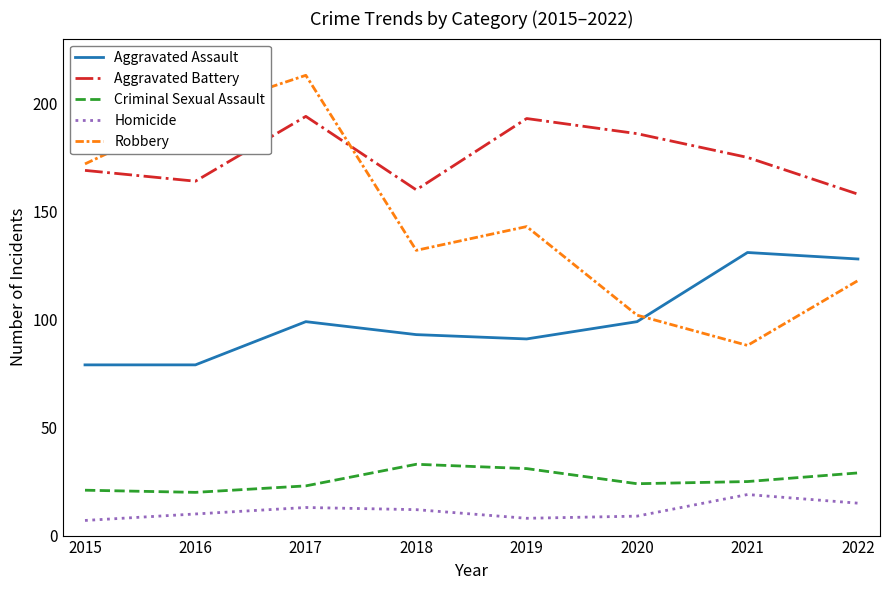

At 2018, list the series in order from smallest to largest.

Homicide, Criminal Sexual Assault, Aggravated Assault, Robbery, Aggravated Battery